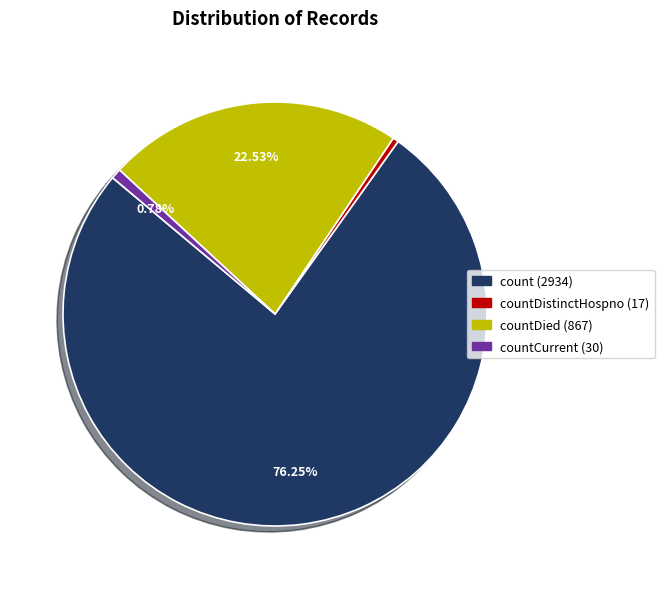

Is there a majority slice in this chart?

Yes